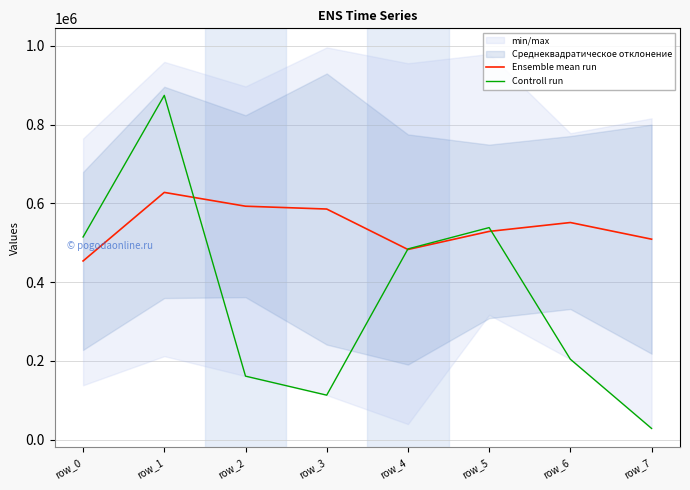

Rank the series at row_7 from highest to lowest value.

Ensemble mean run, Controll run